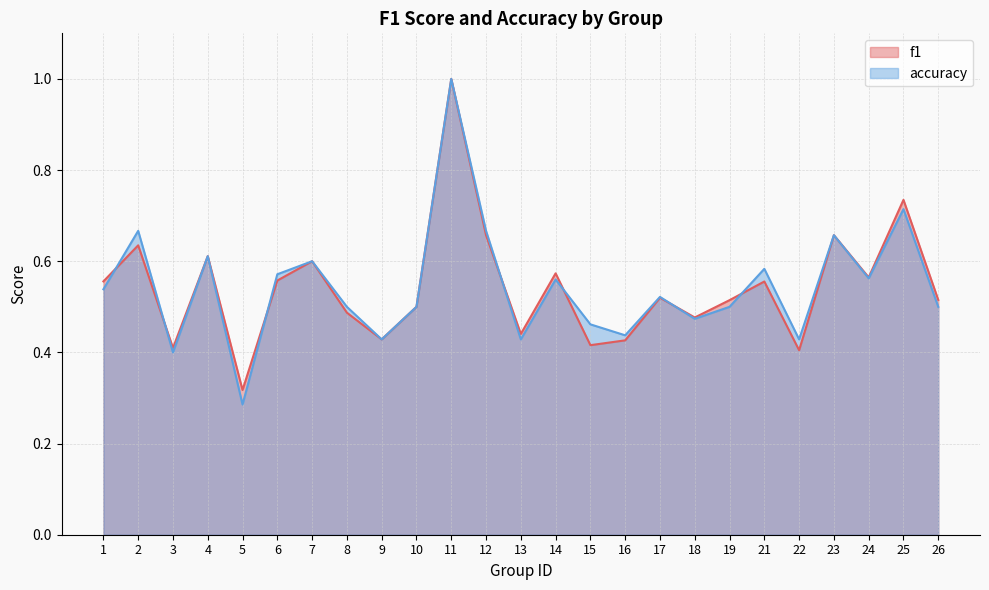

Which series has the largest range (max minus min)?

accuracy